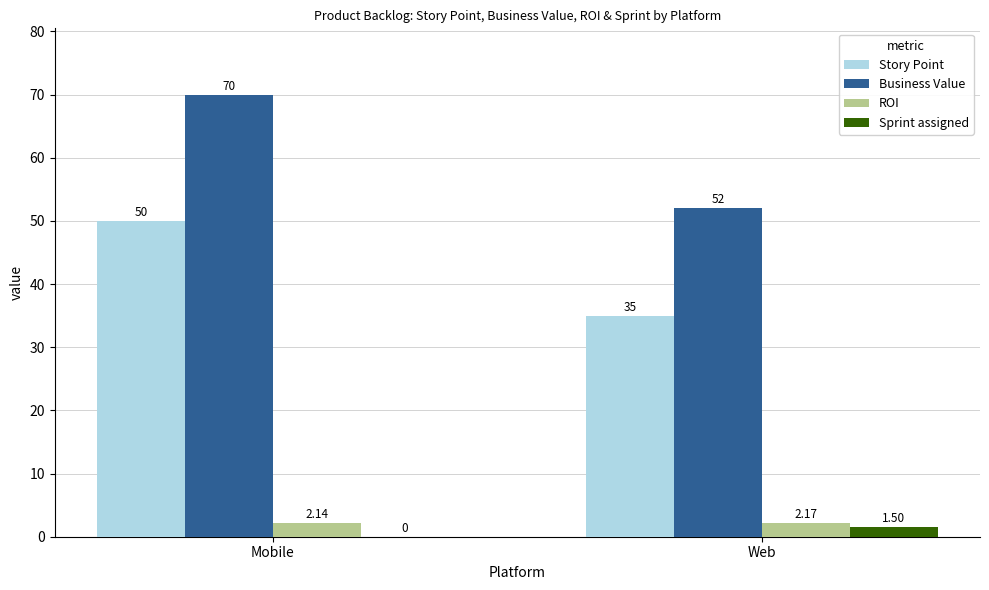

Is the value of Business Value at Web greater than the value of Sprint assigned at Mobile?

Yes